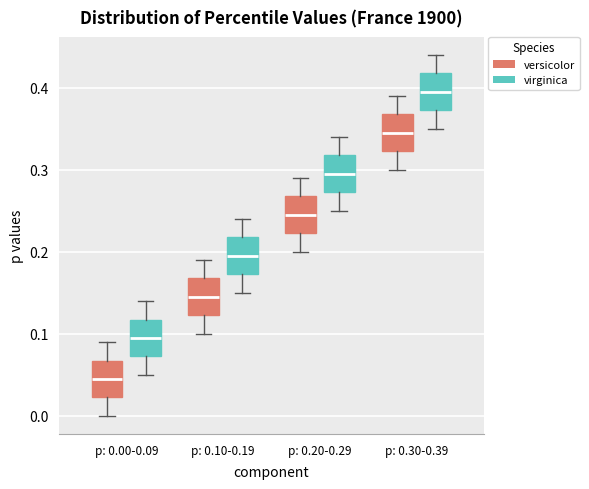

Which box has the lowest median line?

p: 0.00-0.09 (versicolor)